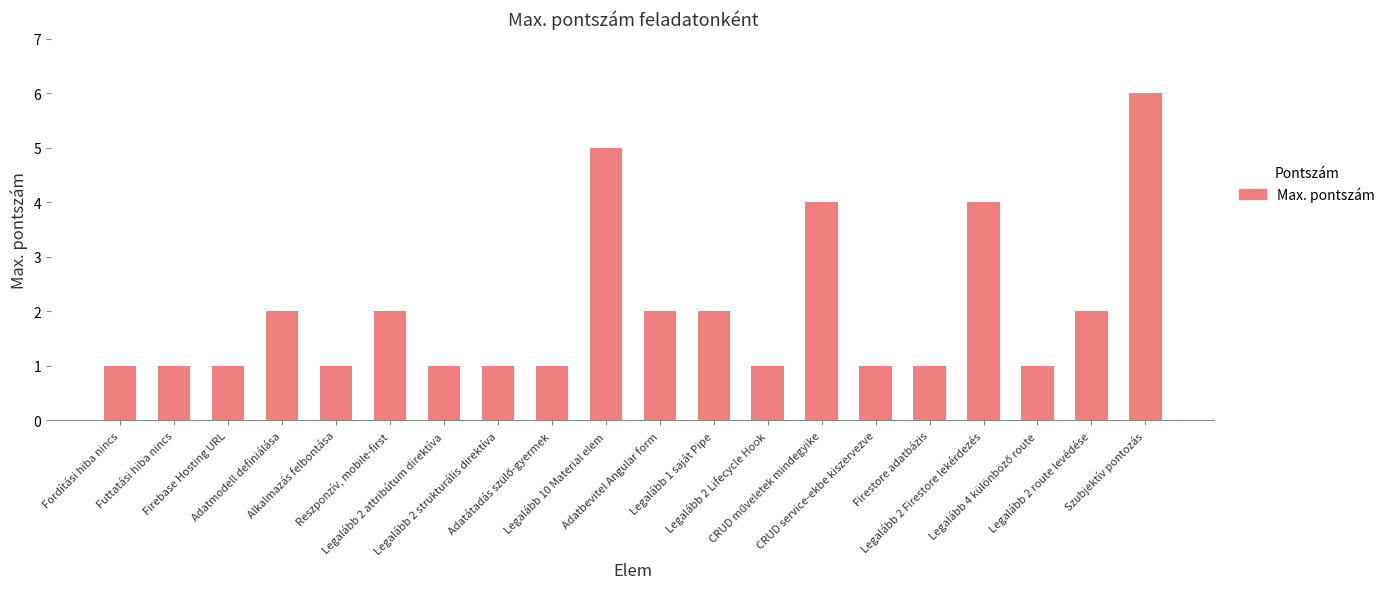

What is the sum of all values?

40